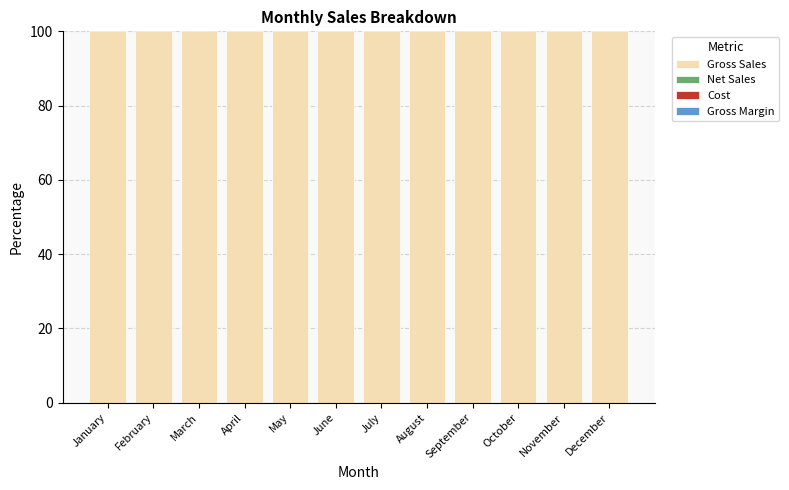

Which series has the widest spread of values?

Gross Margin